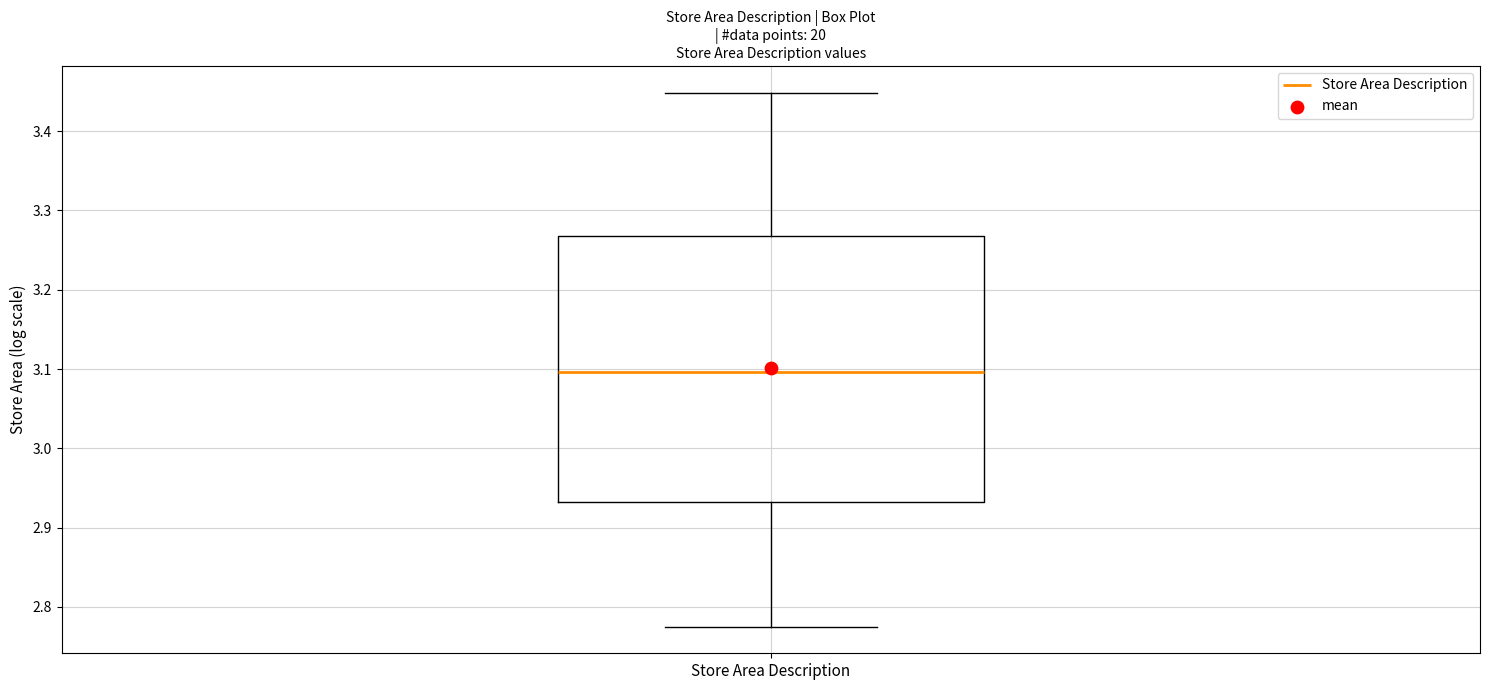

Transcribe this box plot: give where the median line is, the range the box spans, and where the two whiskers end, as read against the y-axis. The values are not printed on the chart, so give them approximately, as read against the axis.

median 3.10, box 2.93 to 3.27, whiskers 2.78 to 3.45